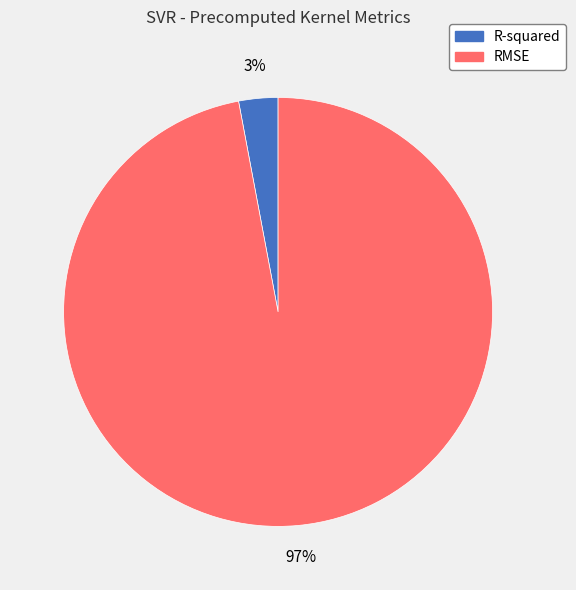

Is it true that R-squared is 11% of the pie?

False